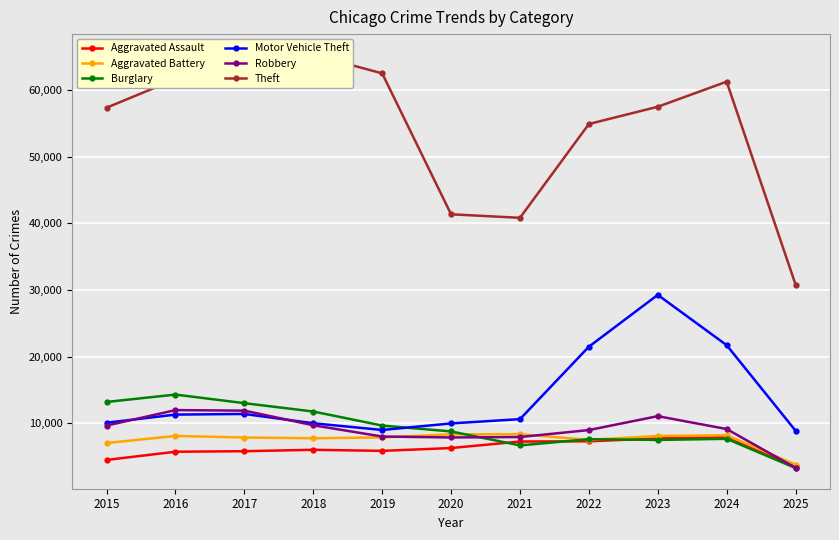

What is the sum of the Robbery values at 2015 and 2020?

17493